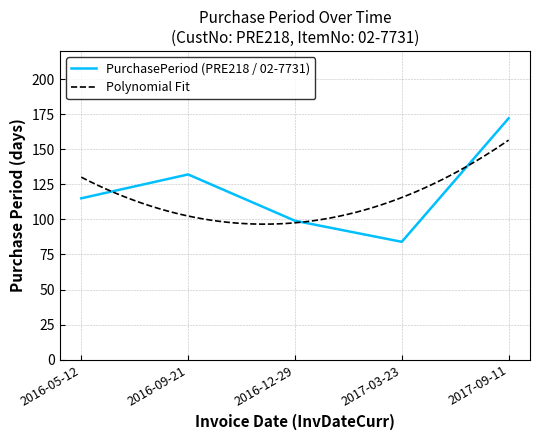

Approximately how many times larger is the value at 2017-03-23 compared to 2016-09-21?

0.6